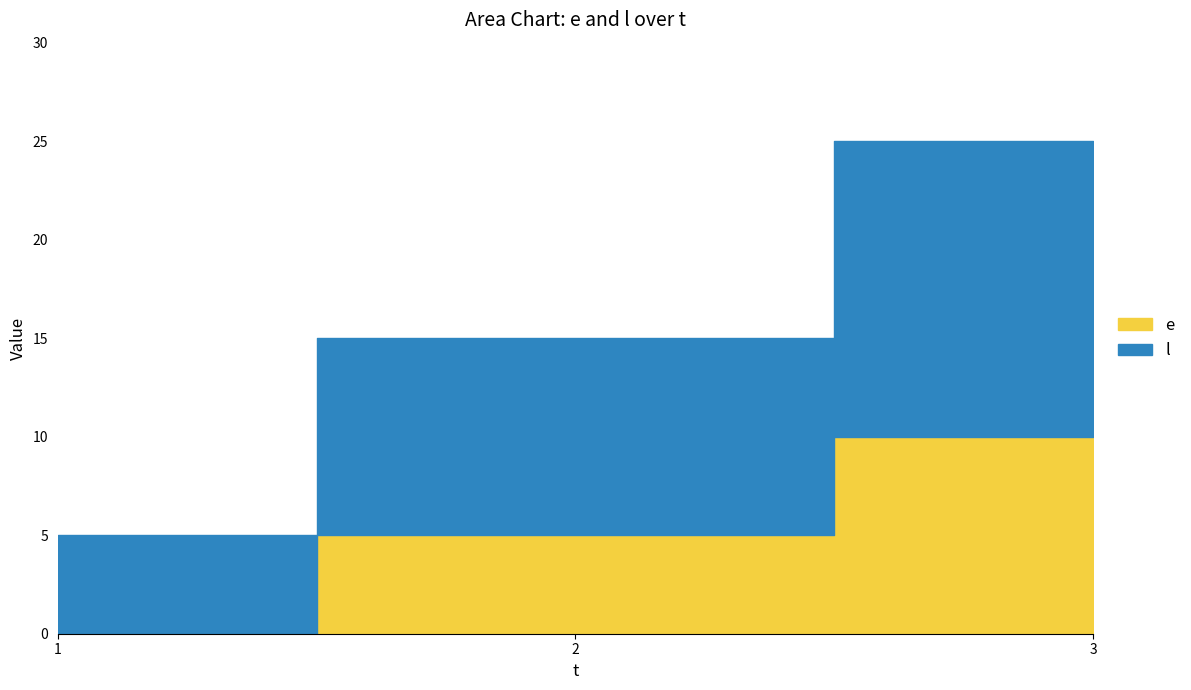

How many lines are shown in the chart?

2